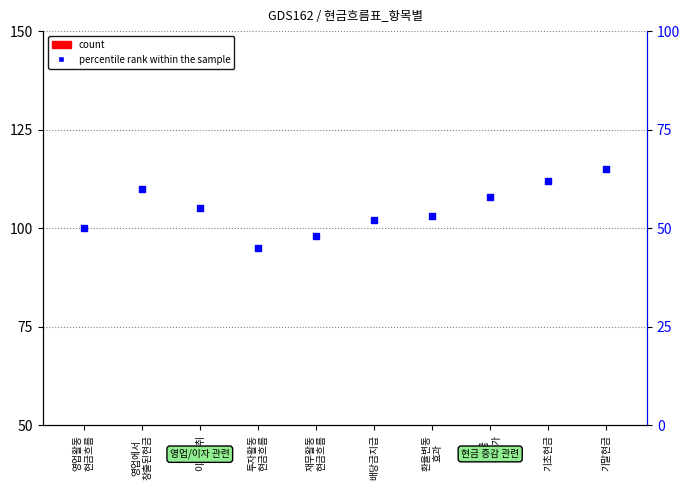

Which series has the largest Y range (max minus min)?

percentile rank within the sample